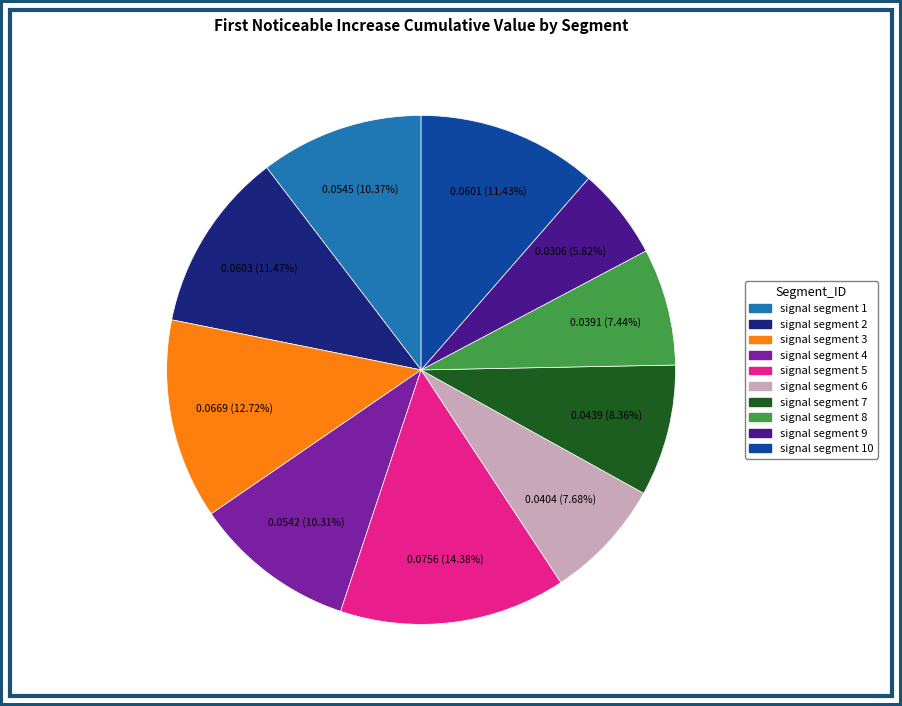

How many slices are in this pie chart?

10